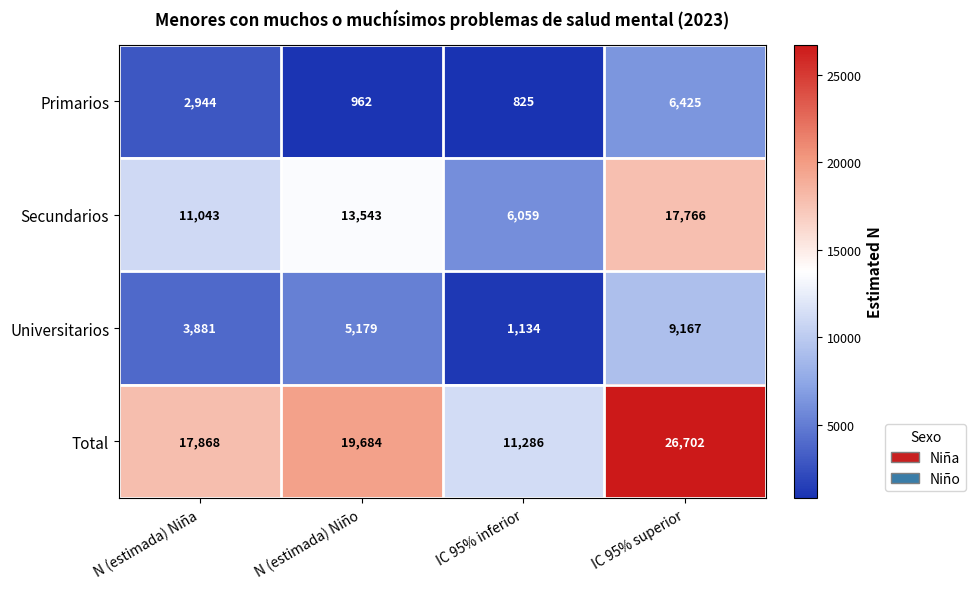

The Secundarios series shows 13543 at N (estimada) Niño. True or false?

True